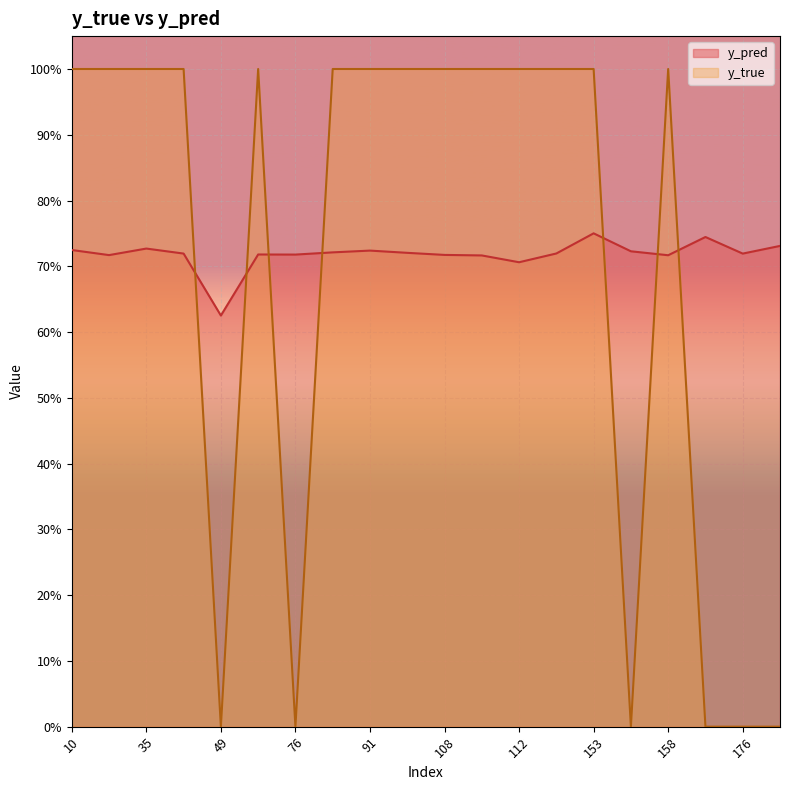

What are all the series names shown in the legend?

y_pred, y_true